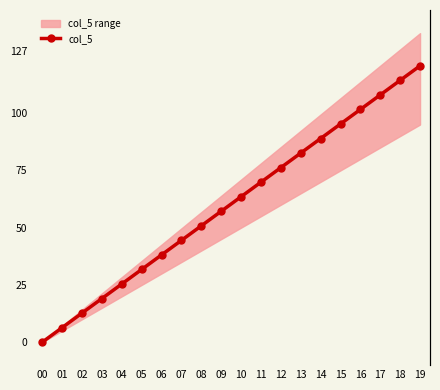

Reading left to right, extract all data points from this chart.

00=0.0	01=6.3	02=12.7	03=19.1	04=25.4	05=31.8	06=38.1	07=44.5	08=50.8	09=57.1	10=63.5	11=69.8	12=76.2	13=82.5	14=88.9	15=95.2	16=101.6	17=108.0	18=114.3	19=120.7